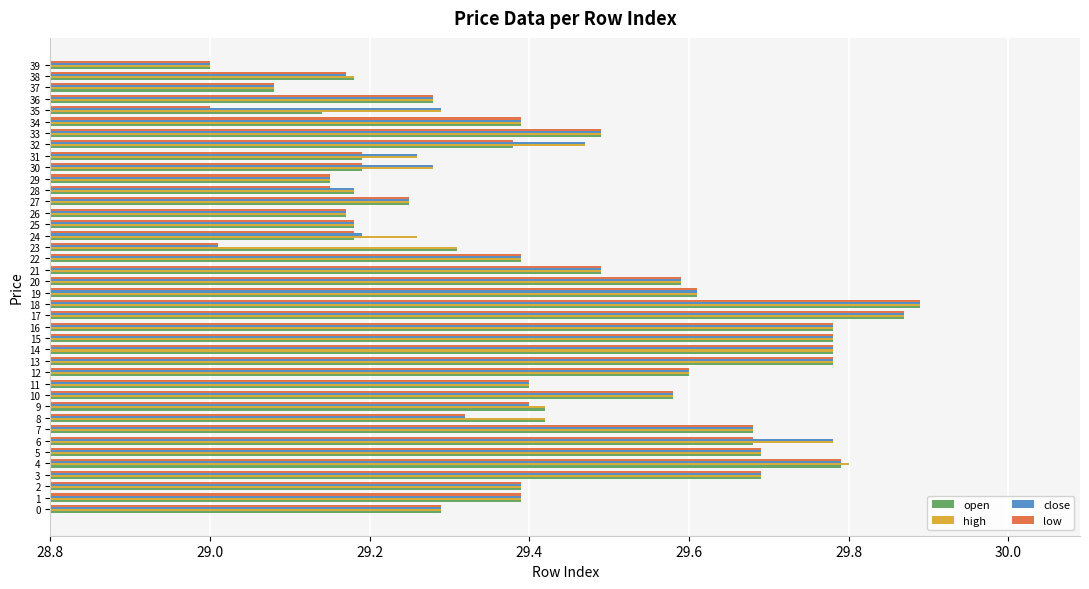

What is the total value across all series at 33?

118.0